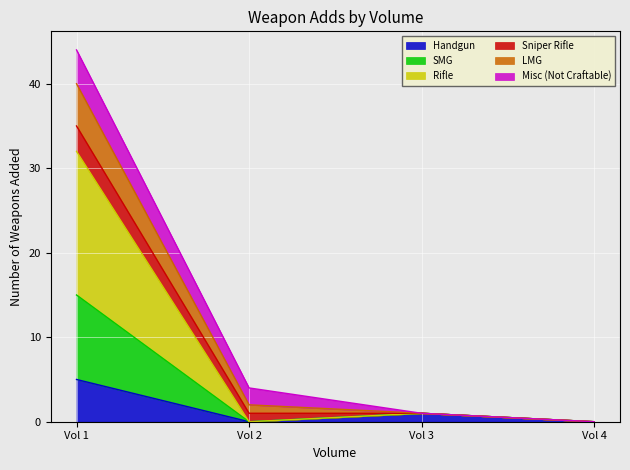

At which category is the sum across all series the highest?

Vol 1